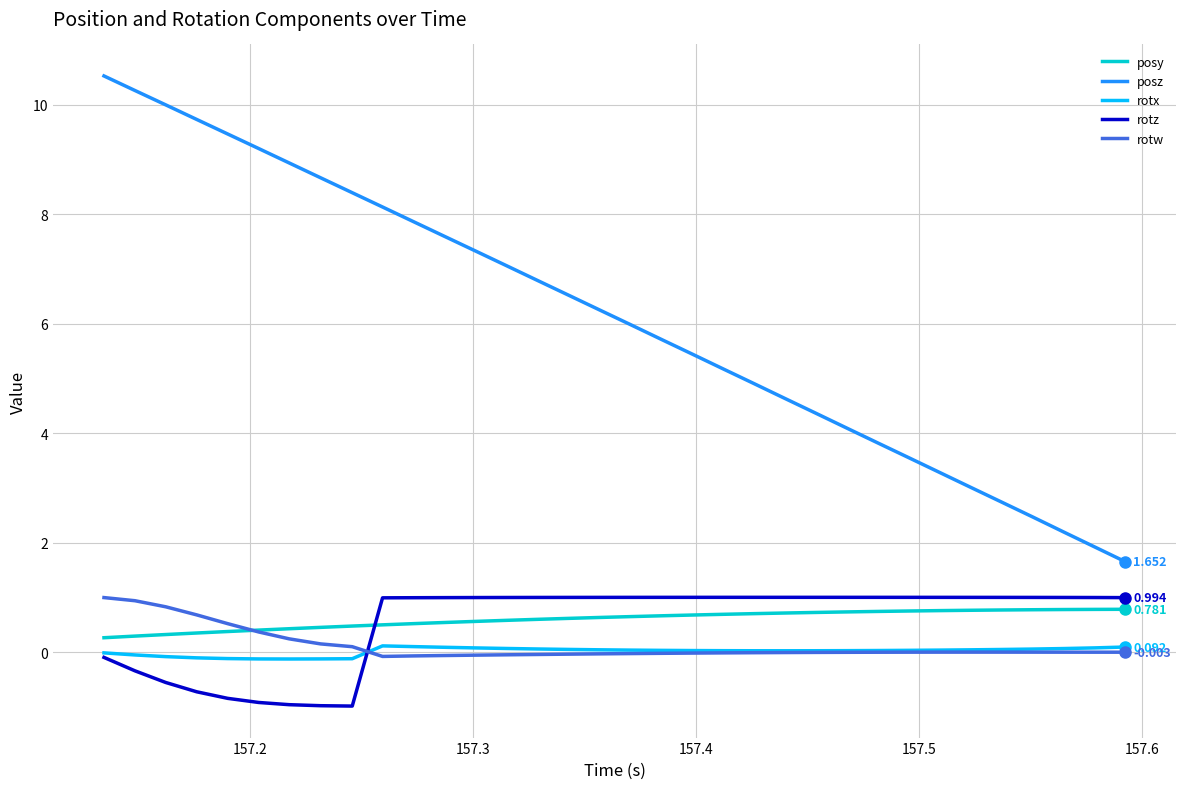

Which series has the largest range (max minus min)?

posz